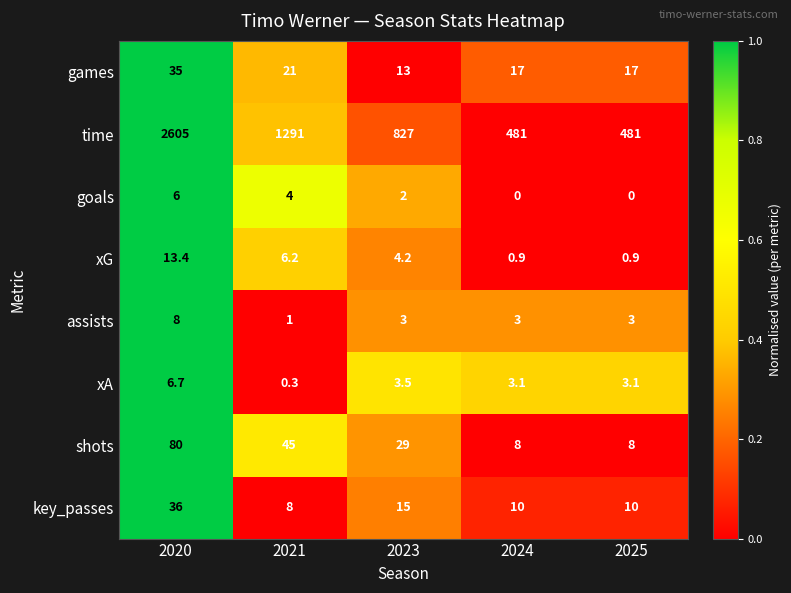

Which series changed the most between 2020 and 2024?

time